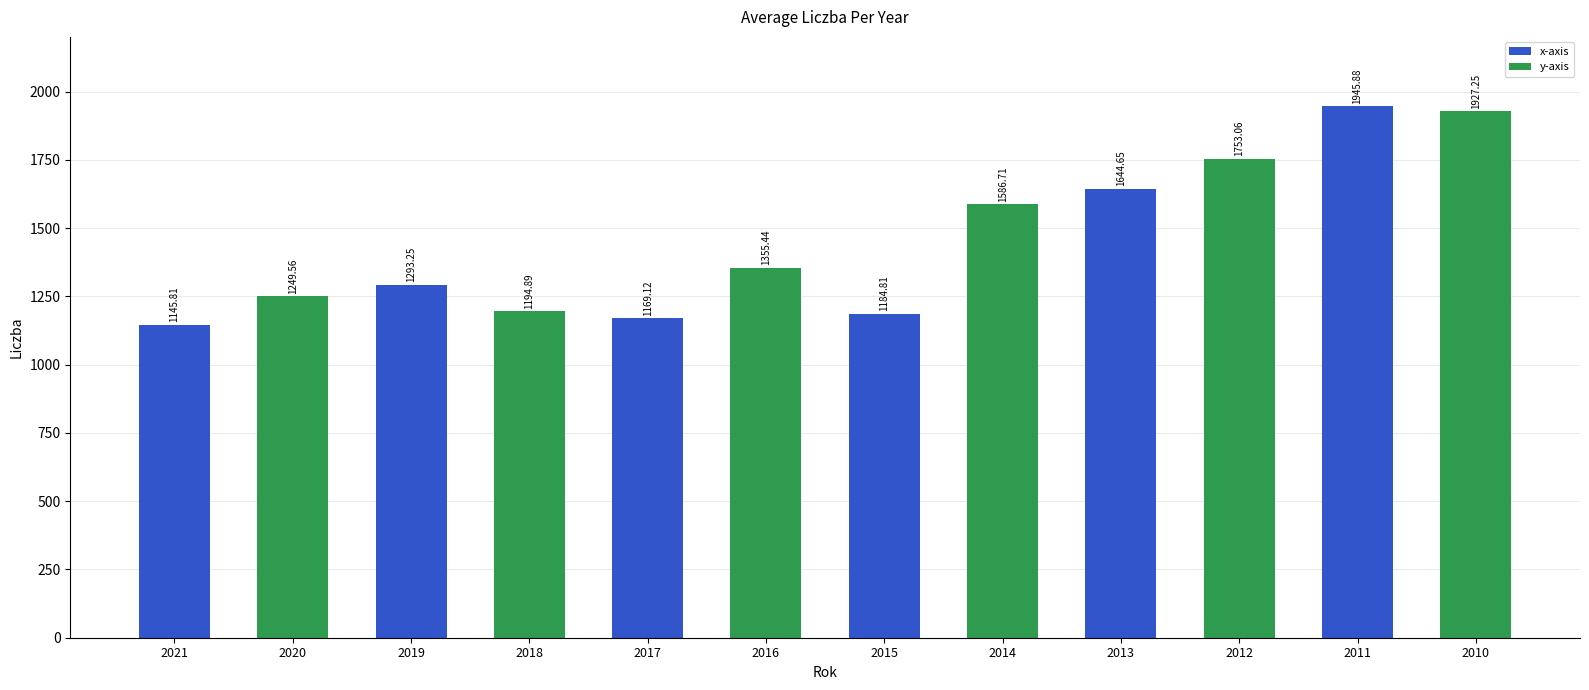

The chart shows a value of 1845.3 at 2021. True or false?

False